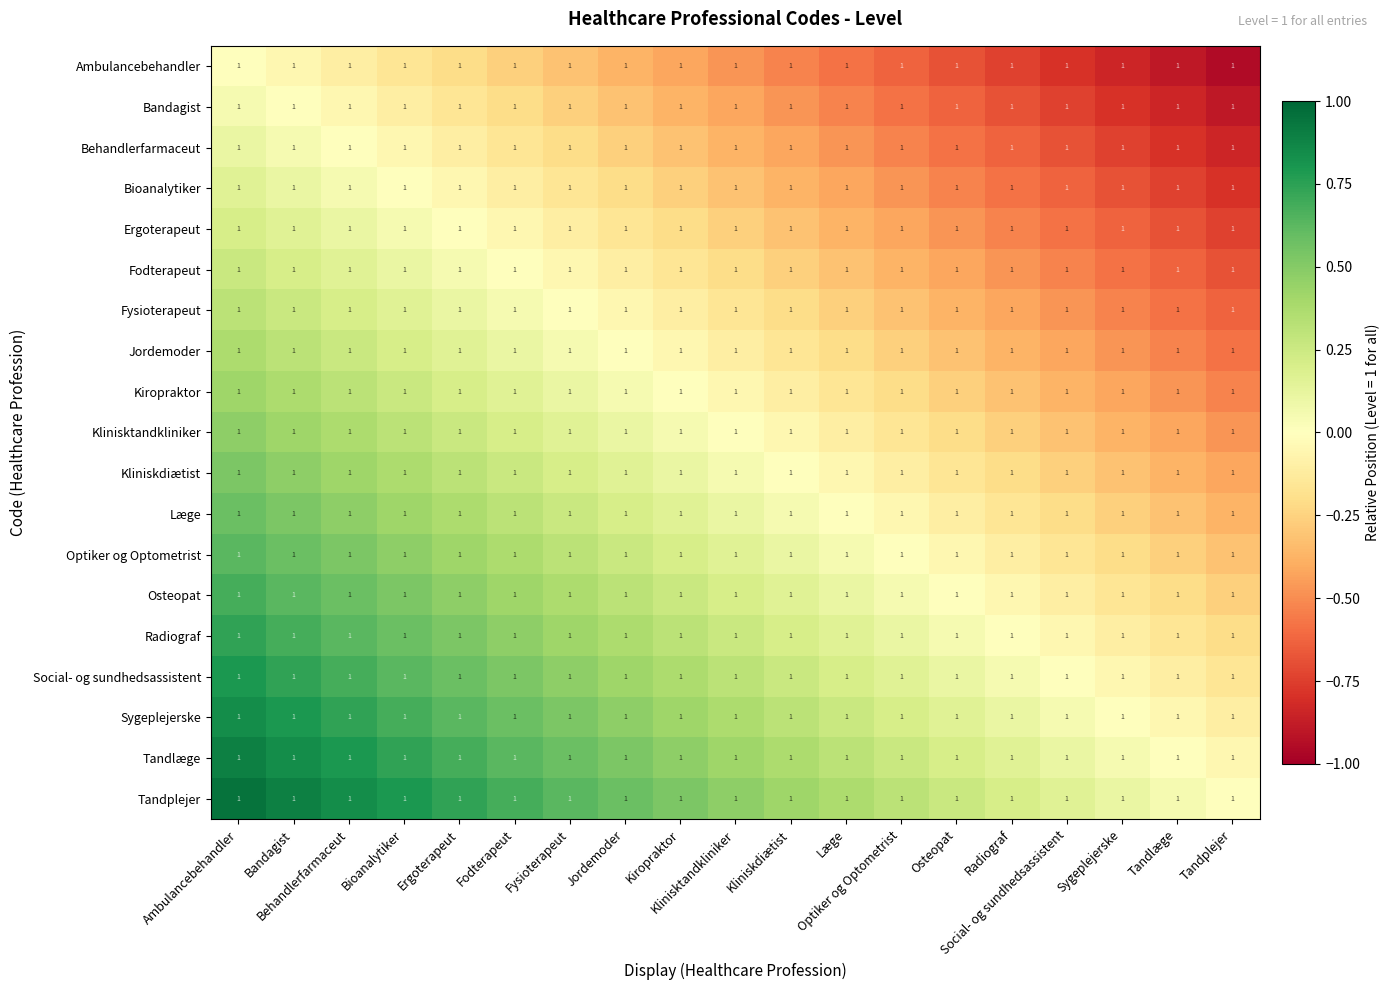

Rank the categories by Sygeplejerske value from highest to lowest.

Ambulancebehandler, Bandagist, Behandlerfarmaceut, Bioanalytiker, Ergoterapeut, Fodterapeut, Fysioterapeut, Jordemoder, Kiropraktor, Klinisktandkliniker, Kliniskdiætist, Læge, Optiker og Optometrist, Osteopat, Radiograf, Social- og sundhedsassistent, Sygeplejerske, Tandlæge, Tandplejer